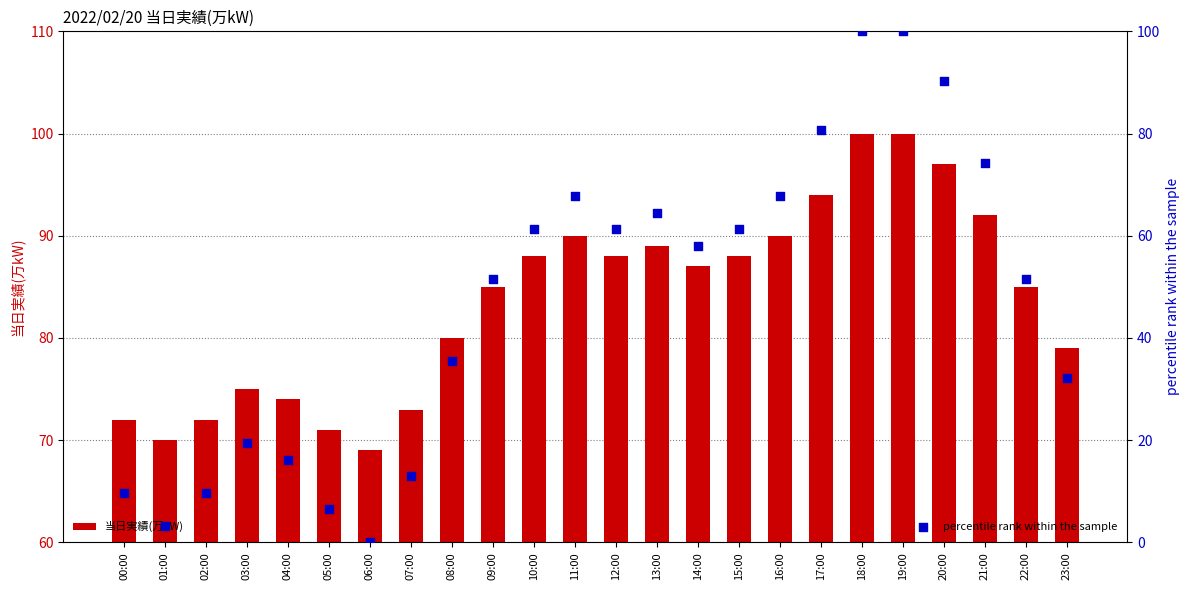

Which series has the largest total across all categories?

当日実績(万kW)